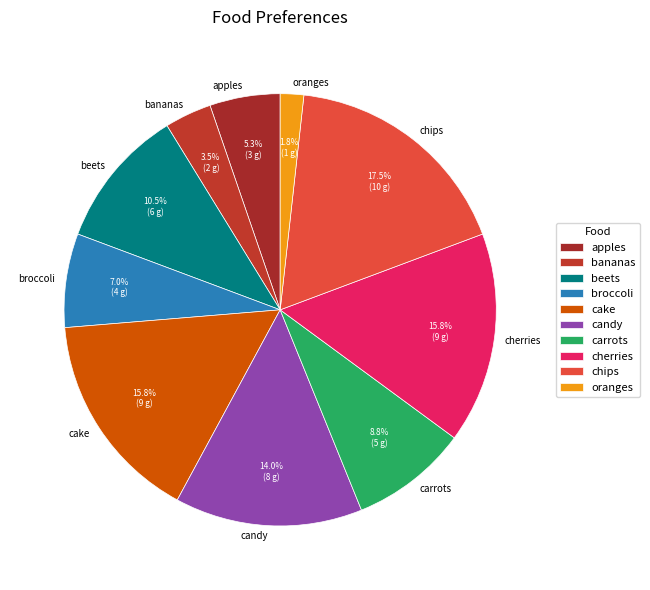

What percentage do bananas and candy together represent?

17.5%